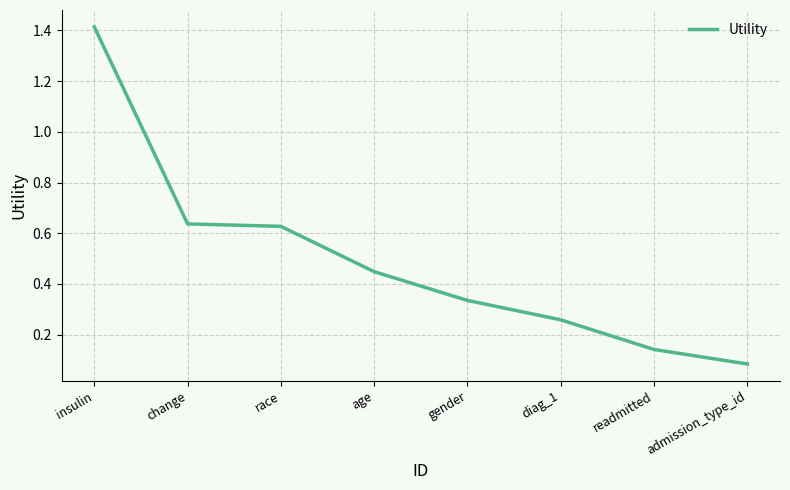

Which has a higher value, admission_type_id or change?

change